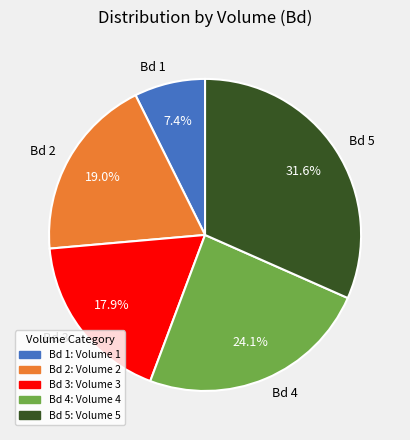

Which category has the smallest portion of the pie?

Bd 1